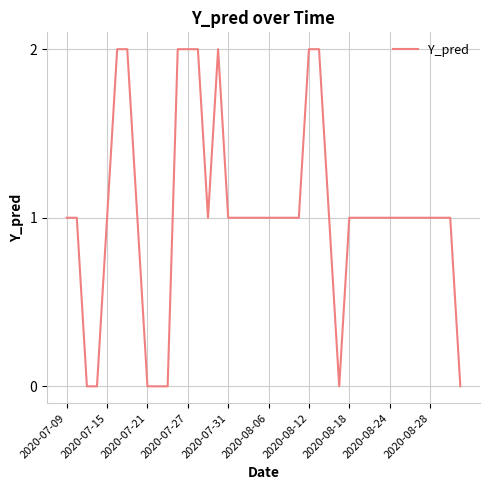

Where is the first local maximum?

15